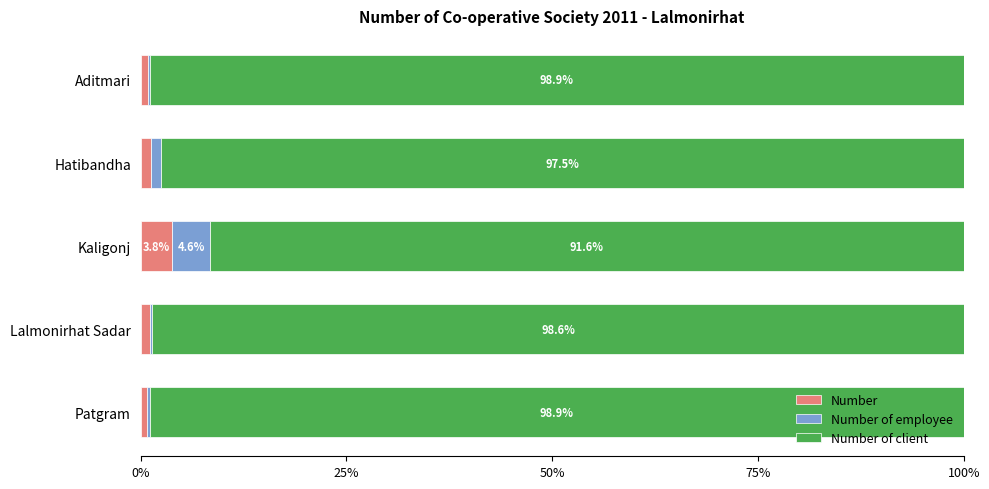

What is the highest value of the Number series?

3.8